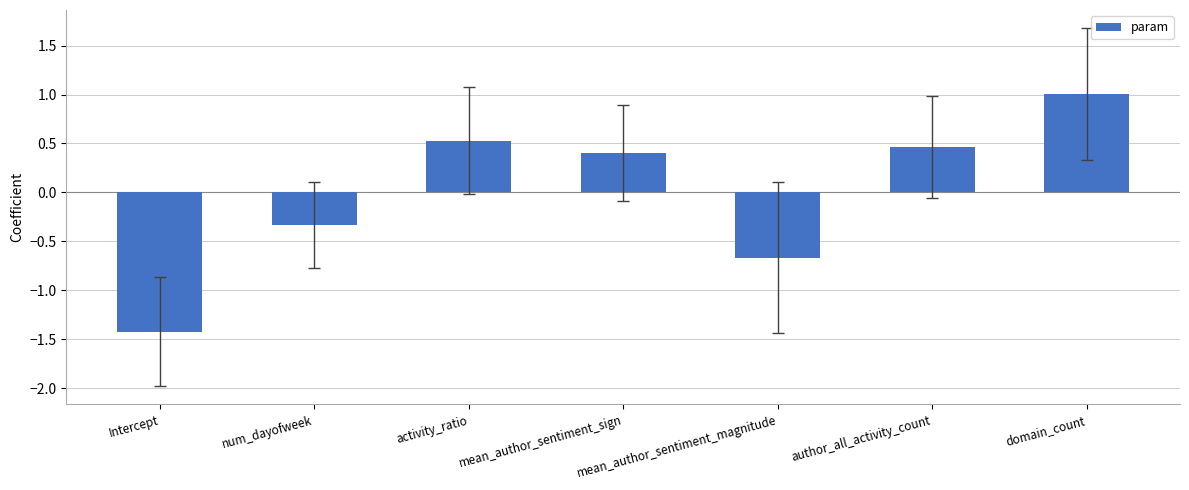

How many bars are there in total?

7